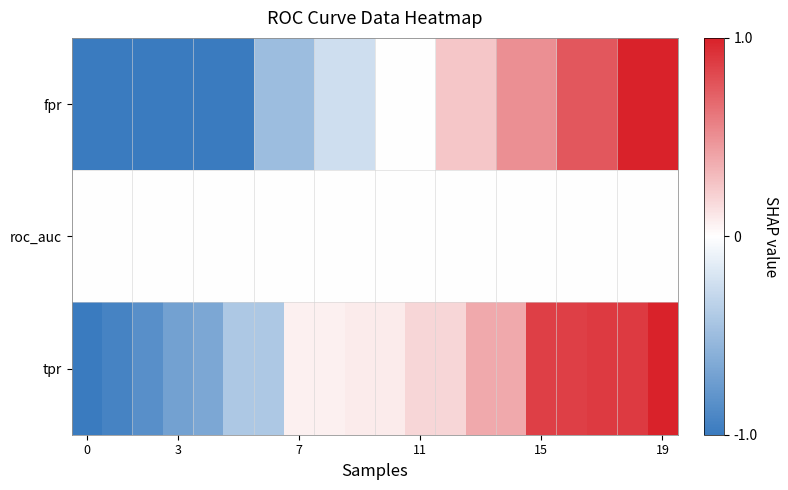

Reading right to left, extract all data points from this chart.

fpr: 1.0	1.0	0.8	0.8	0.5	0.5	0.2	0.2	0.0	0.0	-0.2	-0.2	-0.5	-0.5	-1.0	-1.0	-1.0	-1.0	-1.0	-1.0
roc_auc: 0.0	0.0	0.0	0.0	0.0	0.0	0.0	0.0	0.0	0.0	0.0	0.0	0.0	0.0	0.0	0.0	0.0	0.0	0.0	0.0
tpr: 1.0	0.9	0.9	0.9	0.9	0.4	0.4	0.2	0.2	0.1	0.1	0.1	0.1	-0.4	-0.4	-0.7	-0.7	-0.8	-0.9	-1.0